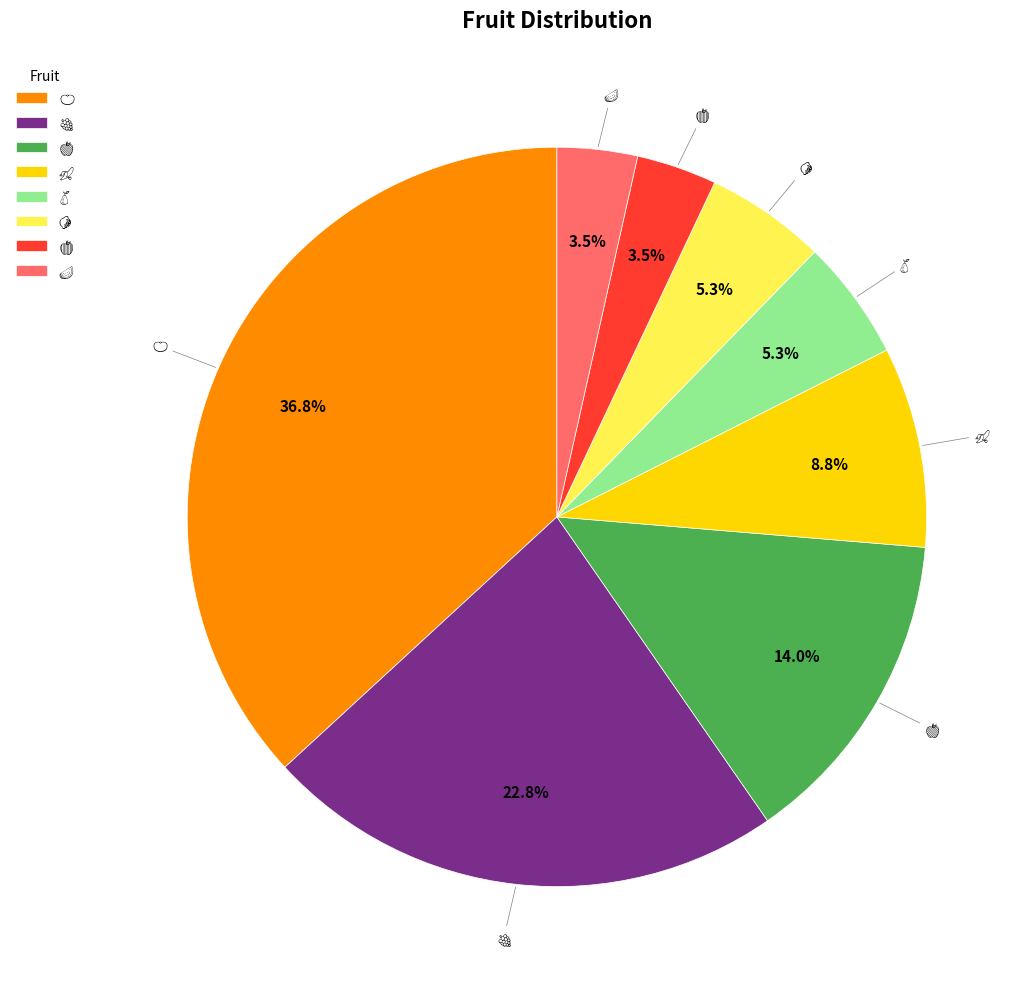

Does any single category account for the majority?

No